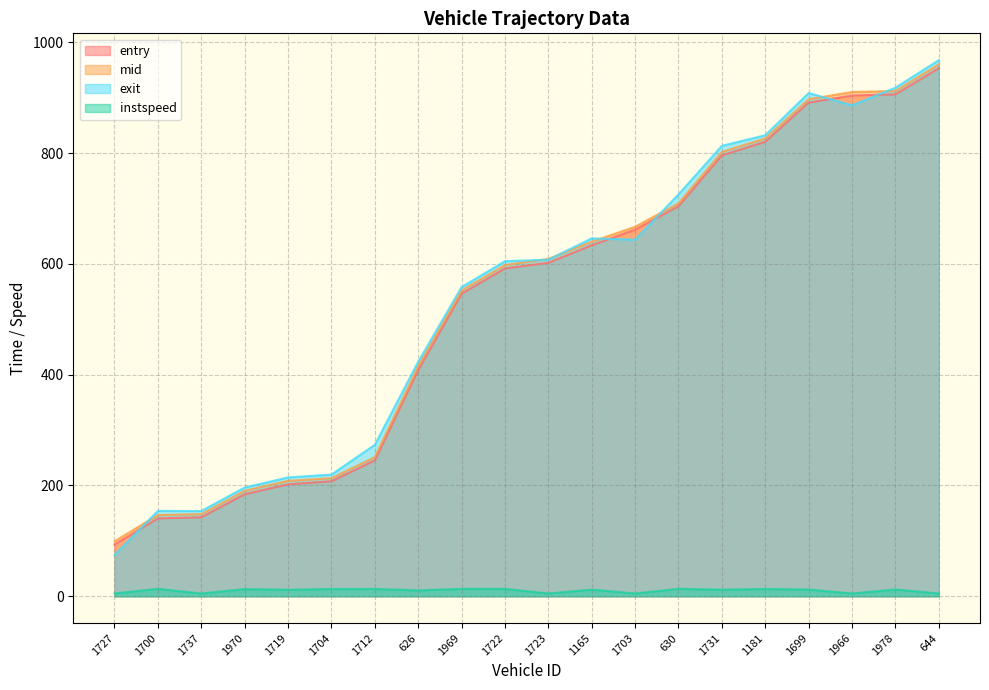

True or false: entry has a value of 661.9 at 1703.

True